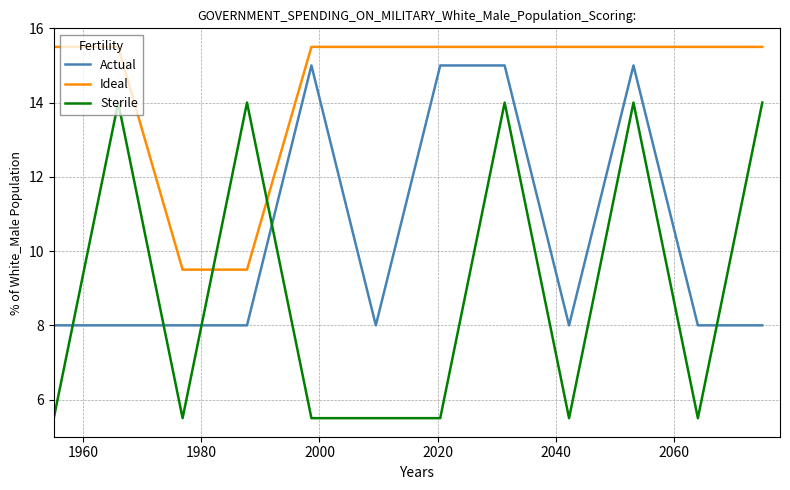

Rank the series by their average value, from lowest to highest.

Sterile, Actual, Ideal